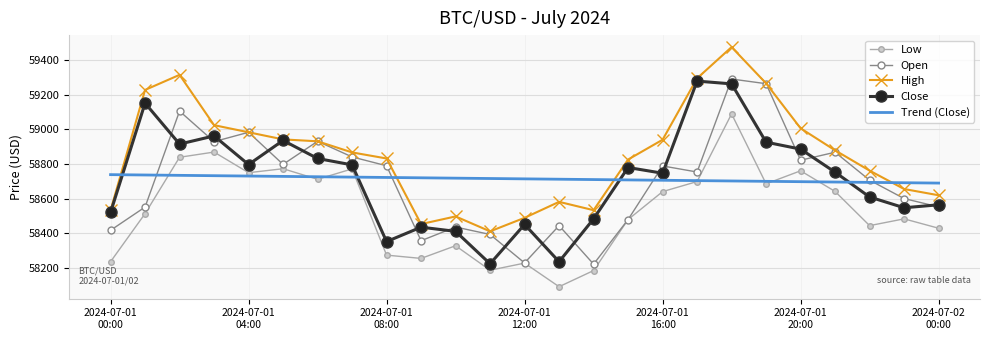

Count the number of categories in the chart.

25